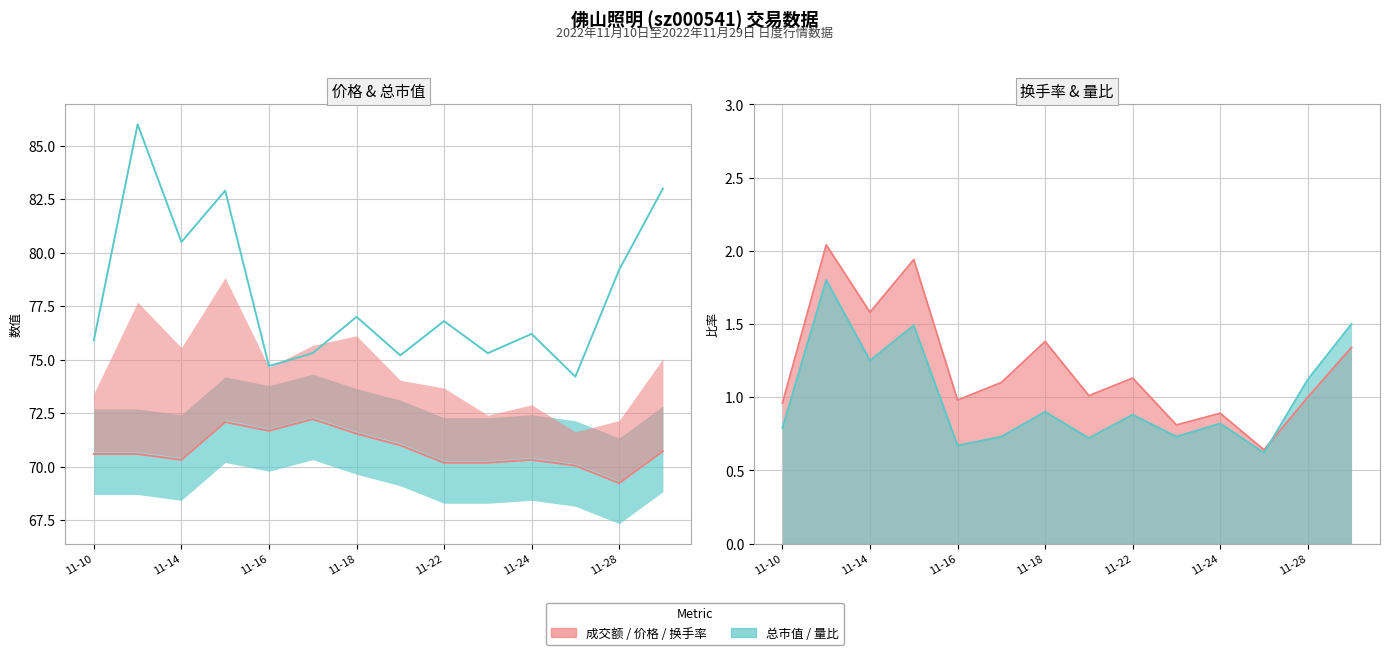

Which series has the widest spread of values?

量比 (×10+68)